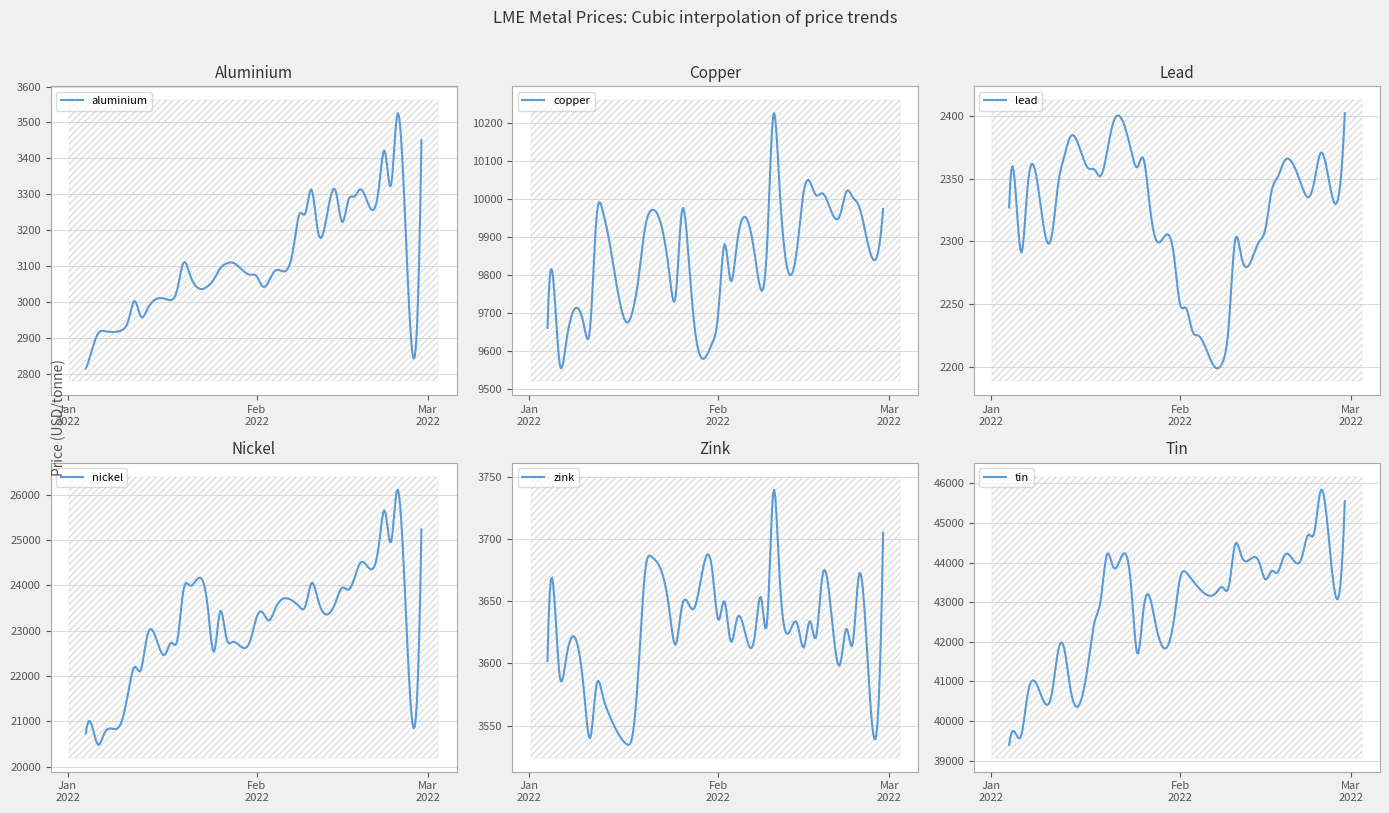

True or false: nickel has more than 1 points higher than both neighbors.

True